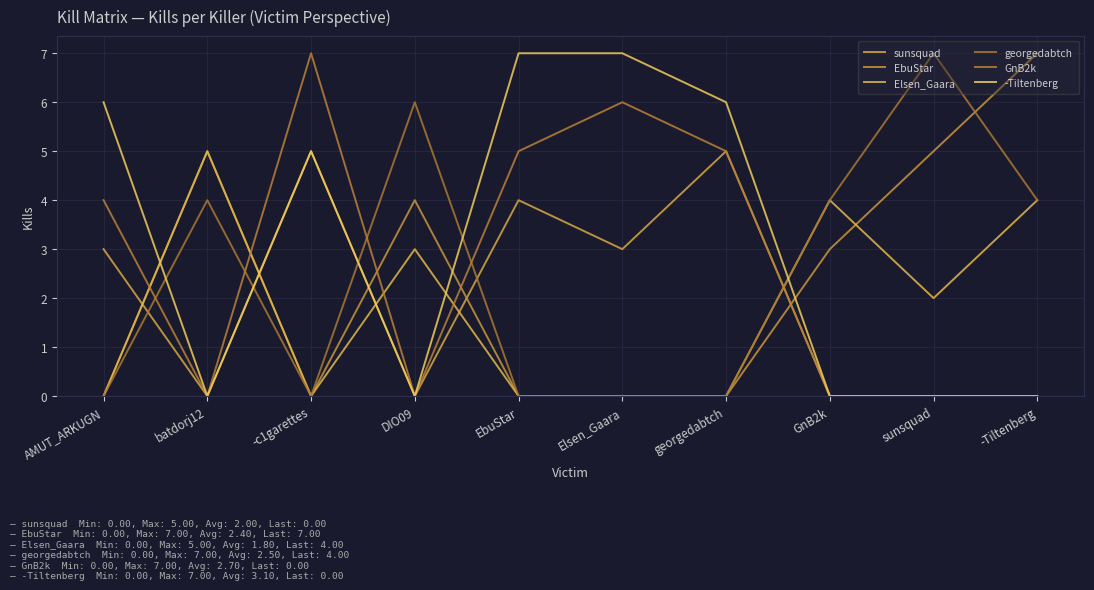

At DIO09, list the series in order from smallest to largest.

sunsquad, GnB2k, -Tiltenberg, Elsen_Gaara, EbuStar, georgedabtch